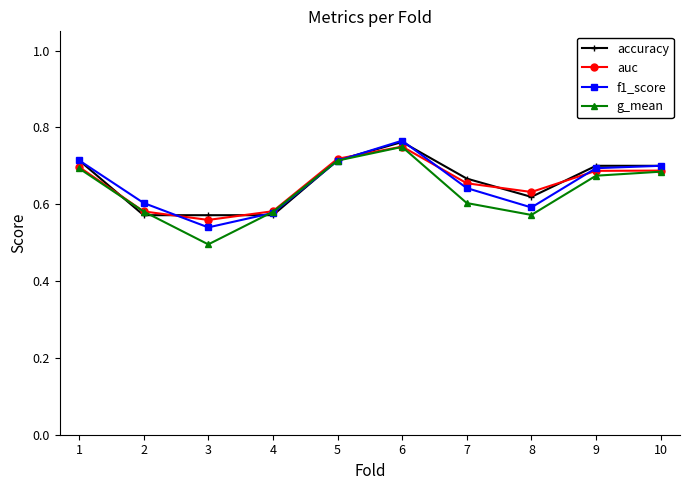

At how many categories does at least one series exceed 0?

10